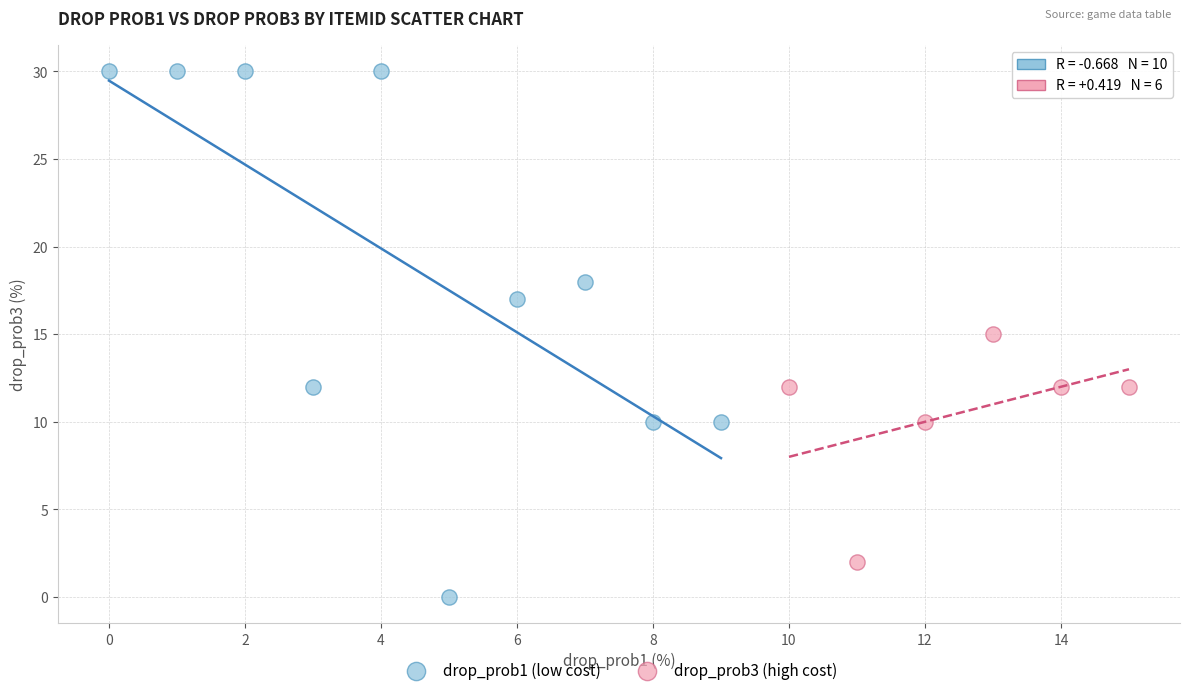

Which series has the largest Y range (max minus min)?

drop_prob1 (low cost)